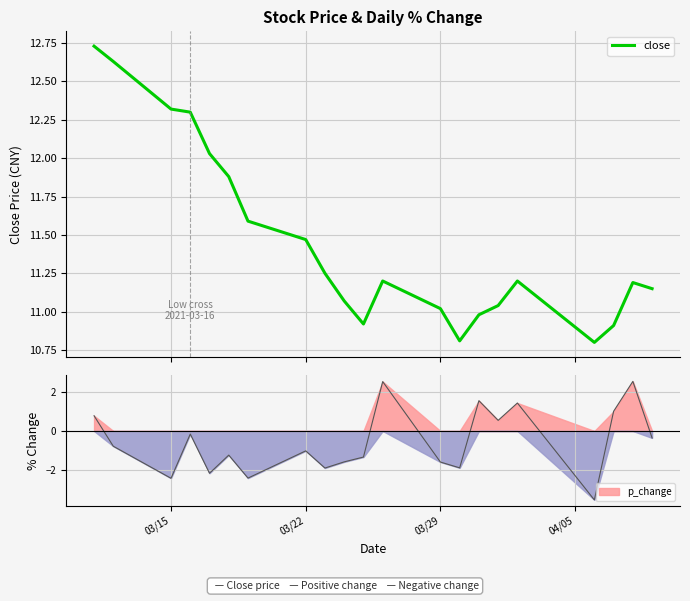

What is the difference between the second highest and minimum values?

1.8